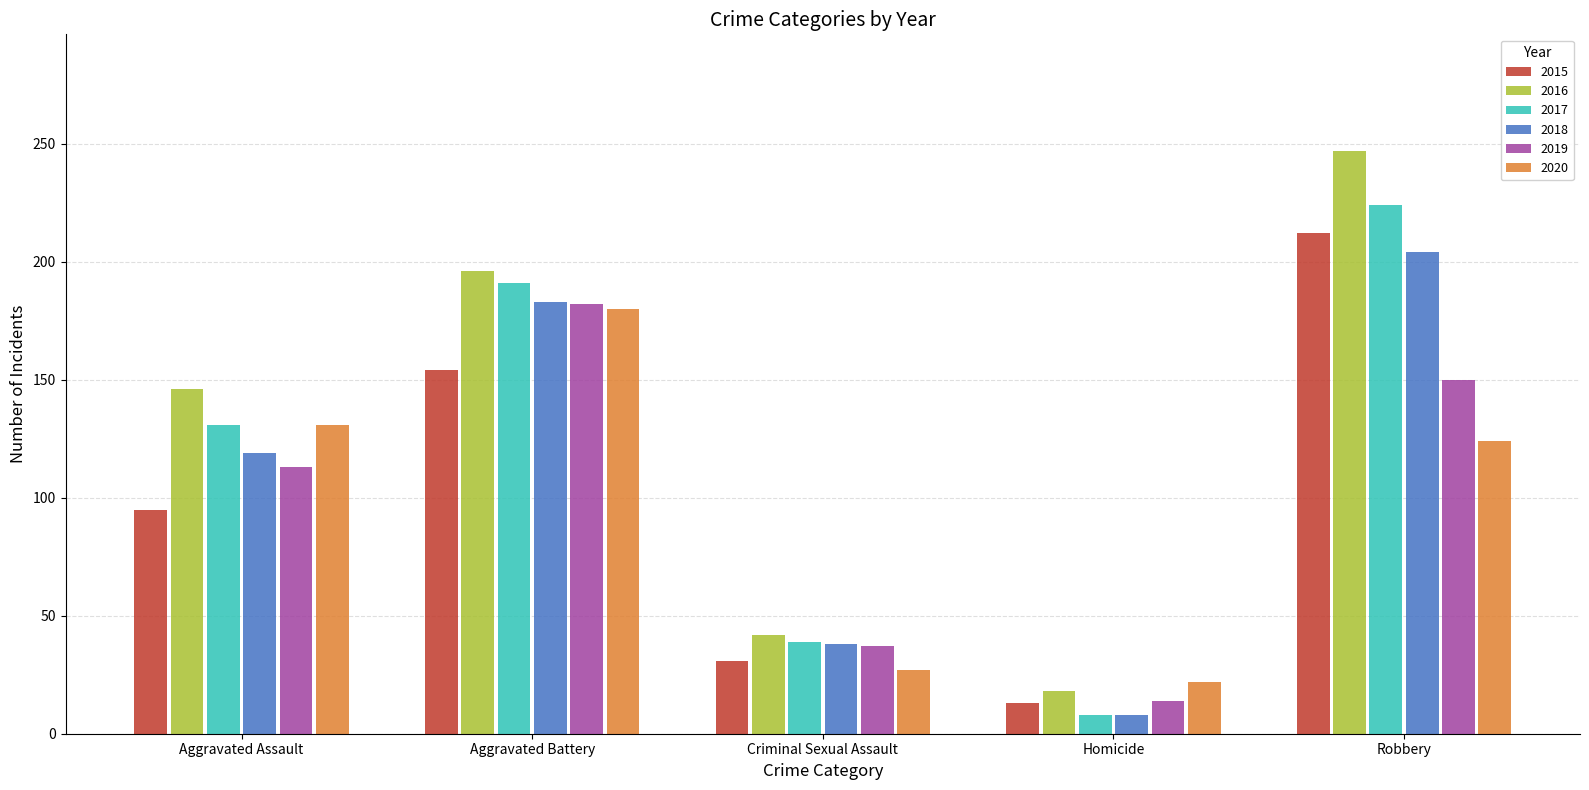

What is the label of the 5th bar from the left?

Robbery